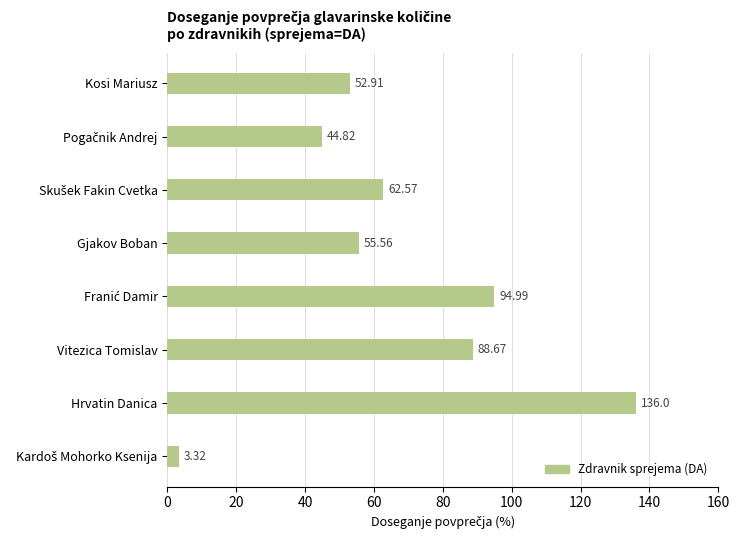

What is the label of the 2nd bar from the bottom?

Hrvatin Danica